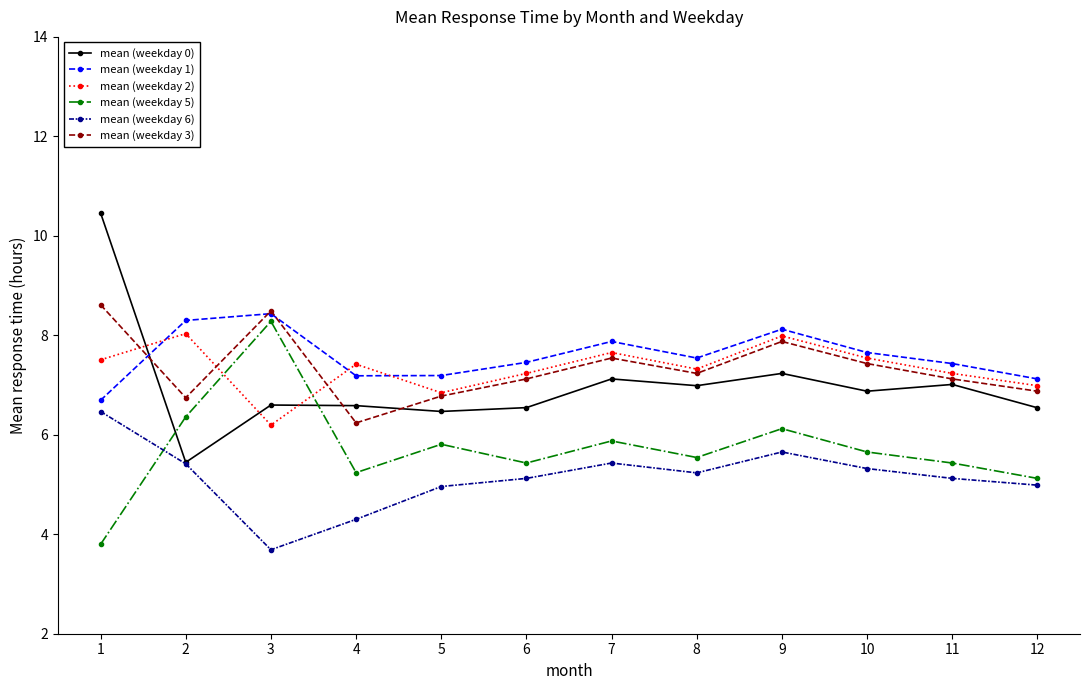

How many lines are shown in the chart?

6